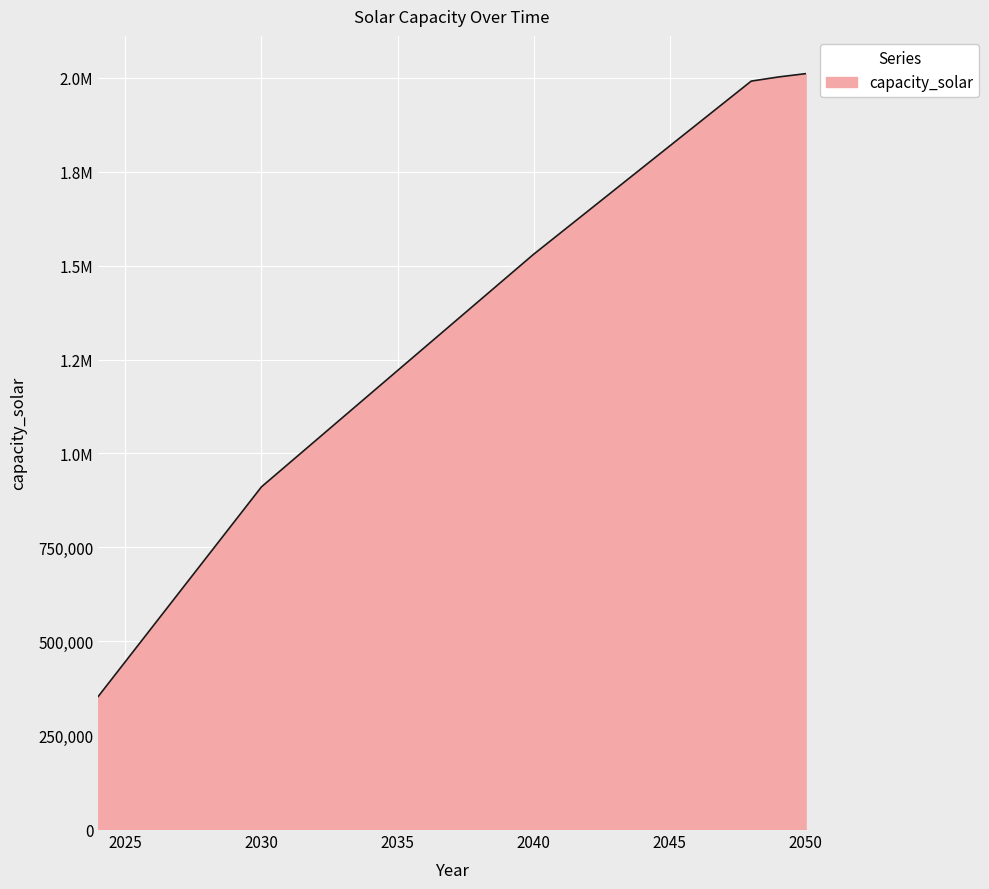

Reading left to right, extract all data points from this chart.

2024=353020.0	2025=446040.0	2026=539060.0	2027=632080.0	2028=725100.0	2029=818120.0	2030=911140.0	2031=973051.5	2032=1034963.0	2033=1096874.5	2034=1158786.0	2035=1220697.5	2036=1282609.0	2037=1344520.5	2038=1406432.0	2039=1468343.5	2040=1530255.0	2041=1587910.2	2042=1645565.4	2043=1703220.6	2044=1760875.8	2045=1818531.0	2046=1876186.2	2047=1933841.4	2048=1991496.6	2049=2002534.9	2050=2011365.6